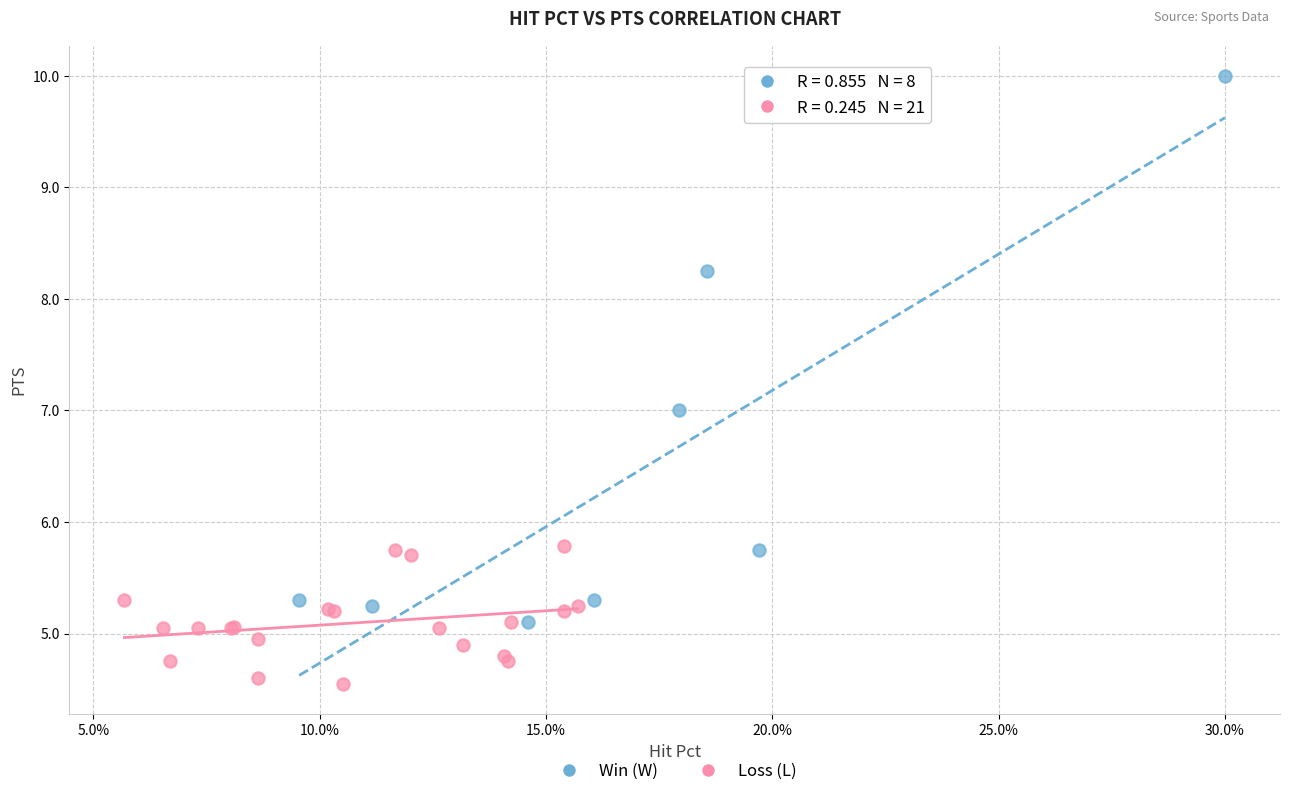

What are all the series names shown in the legend?

Win (W), Loss (L)